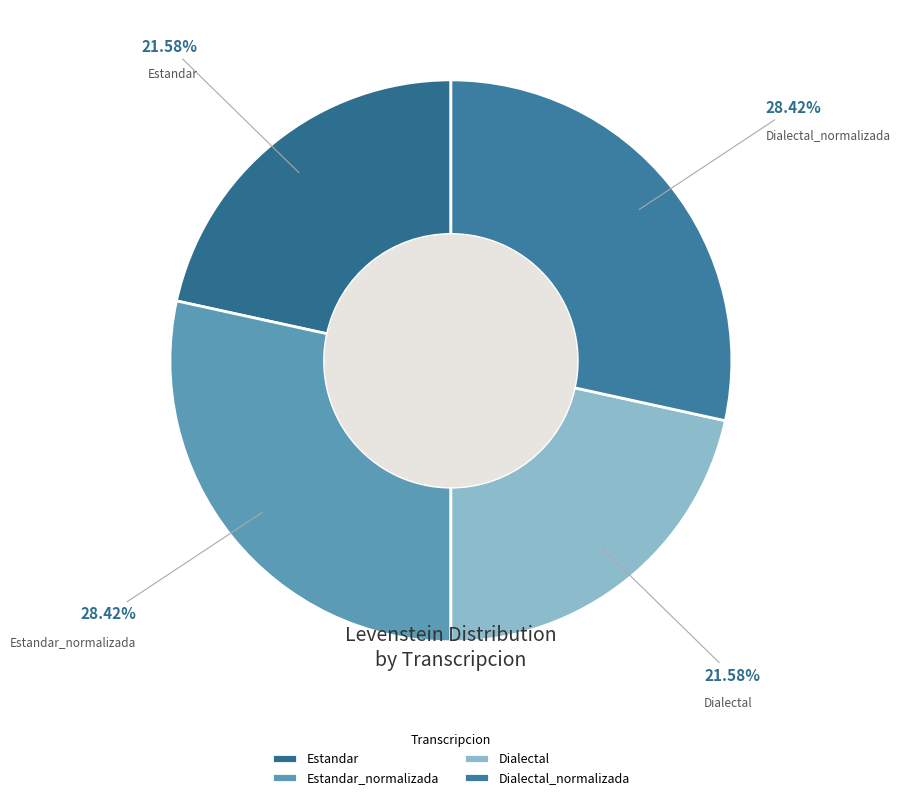

What percentage do Estandar and Estandar_normalizada together represent?

50.0%